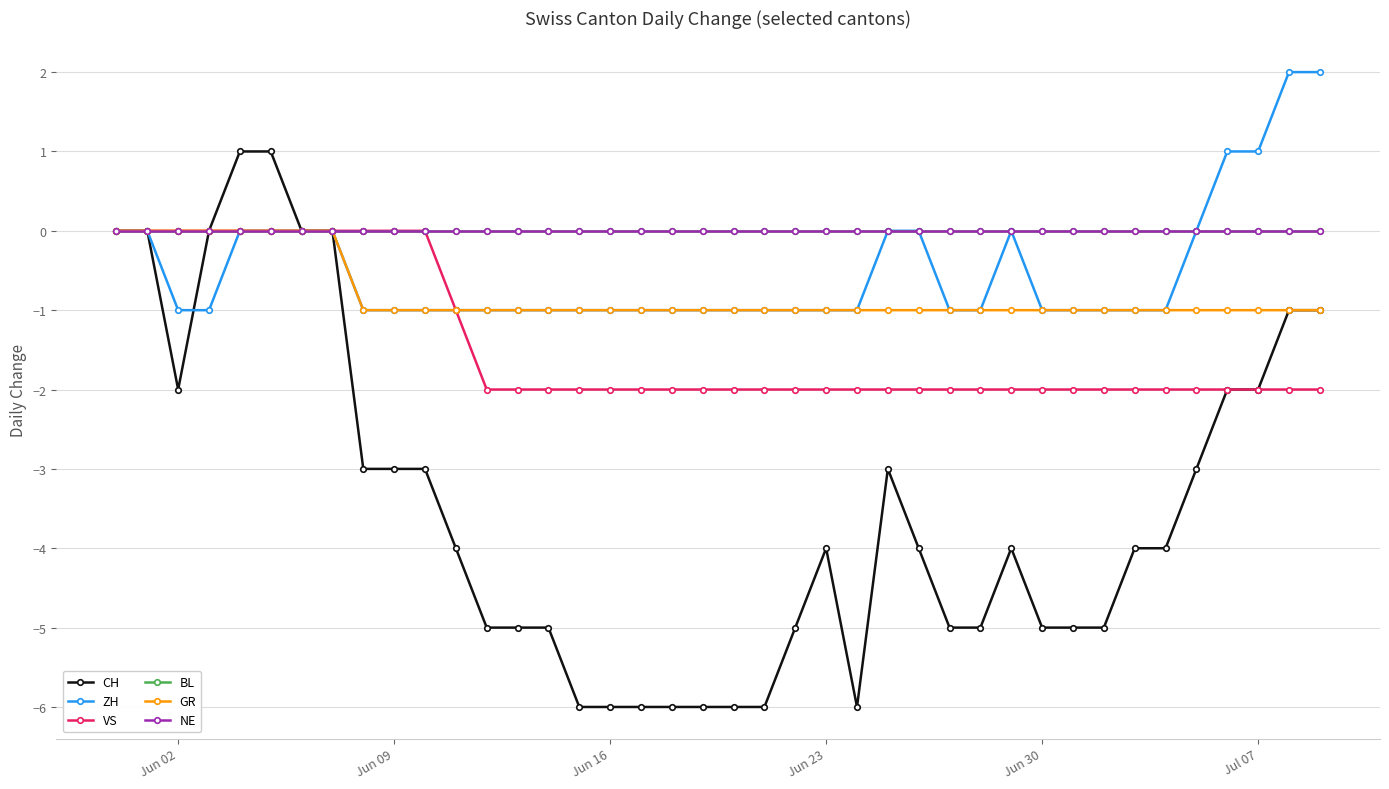

True or false: ZH and VS intersect in this chart.

False